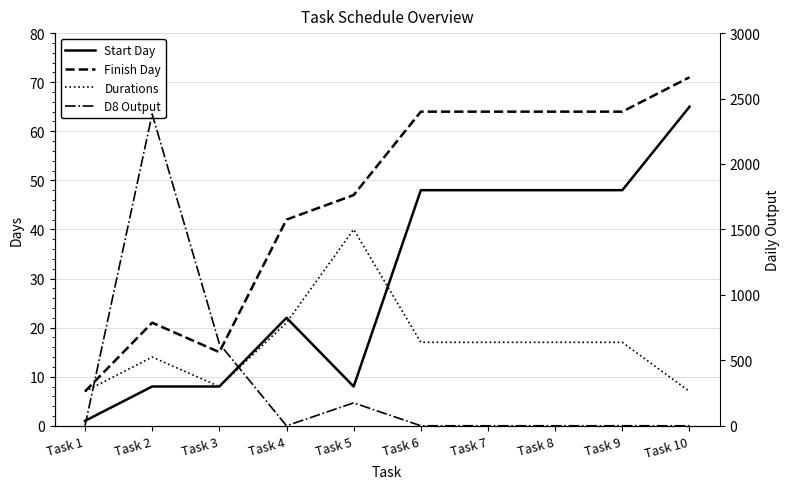

At how many categories does at least one series exceed 1426?

1